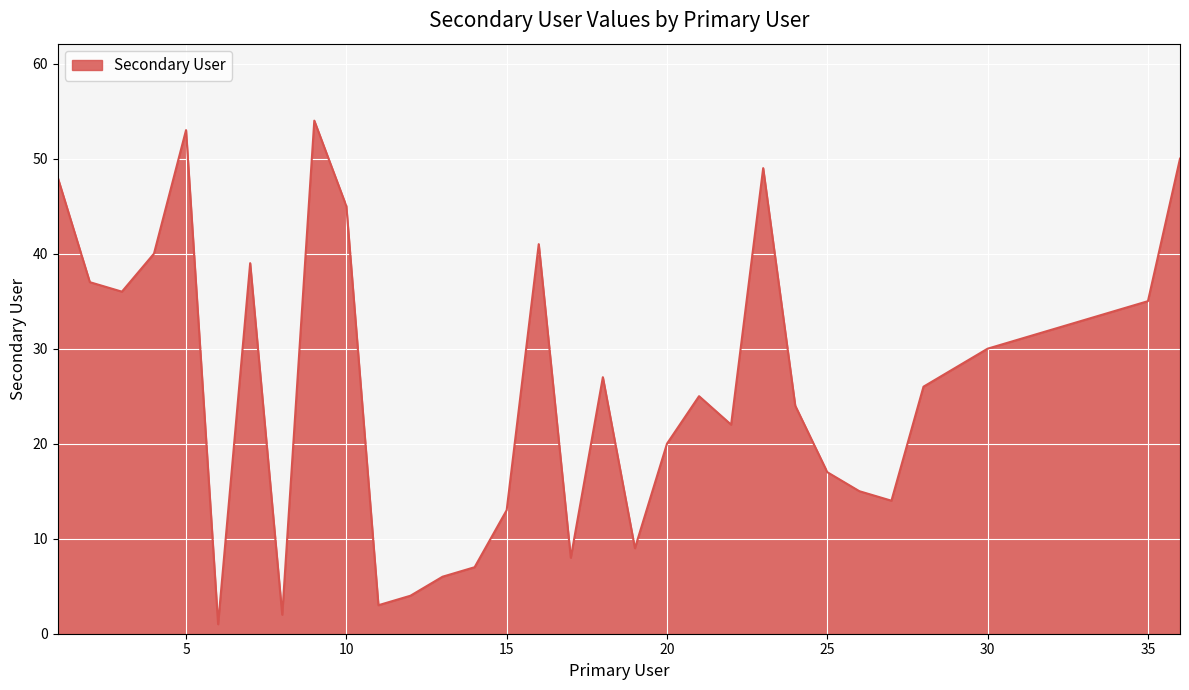

What is the difference between the maximum and minimum values?

53